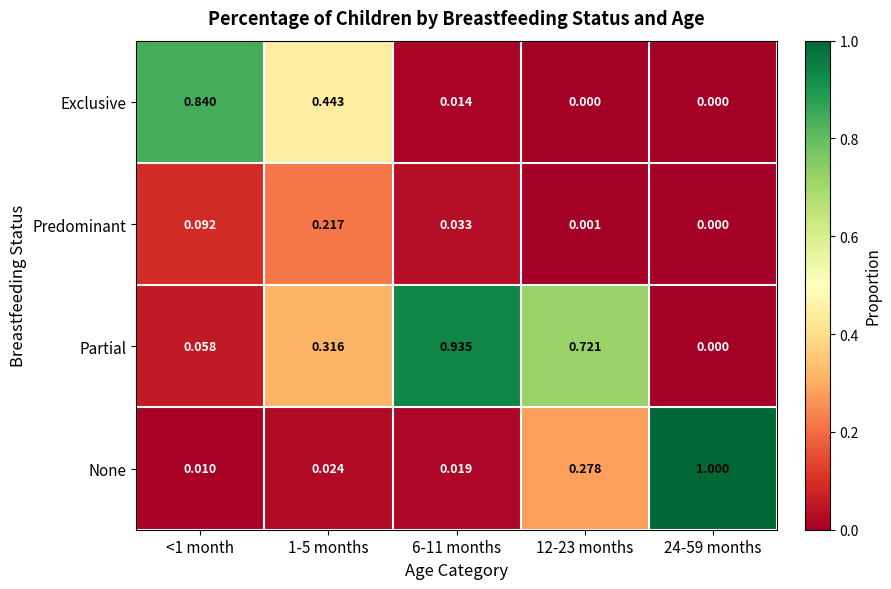

Rank the series by their maximum value, from highest to lowest.

None, Partial, Exclusive, Predominant